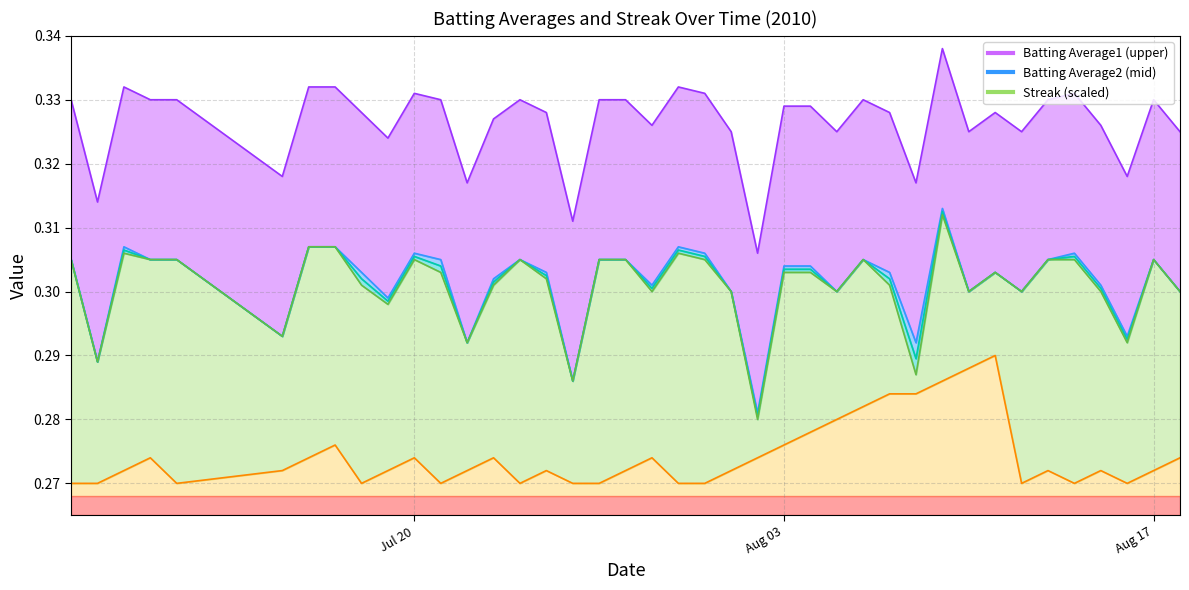

At 2010-08-13, list the series in order from smallest to largest.

Streak, Batting Average2, Batting Average1